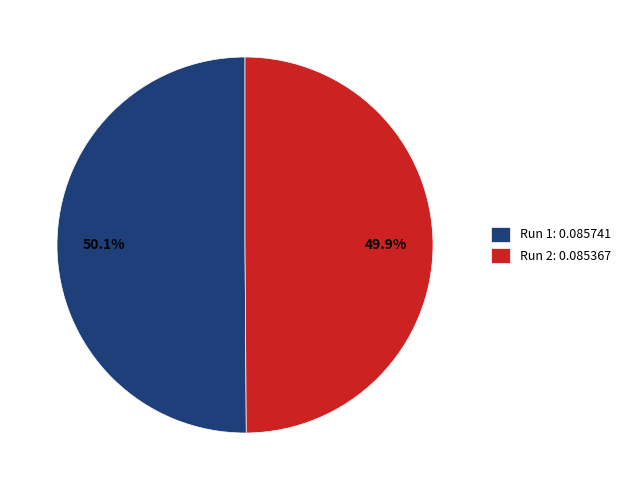

Combined, do Run 2: 0.085367 and Run 1: 0.085741 account for over 50%?

Yes